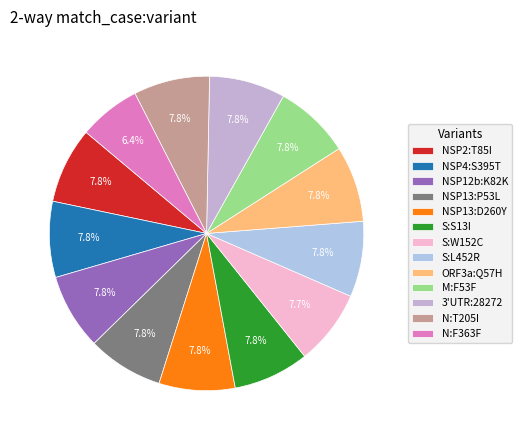

To the nearest percent, what percentage of the pie is S:W152C?

8%